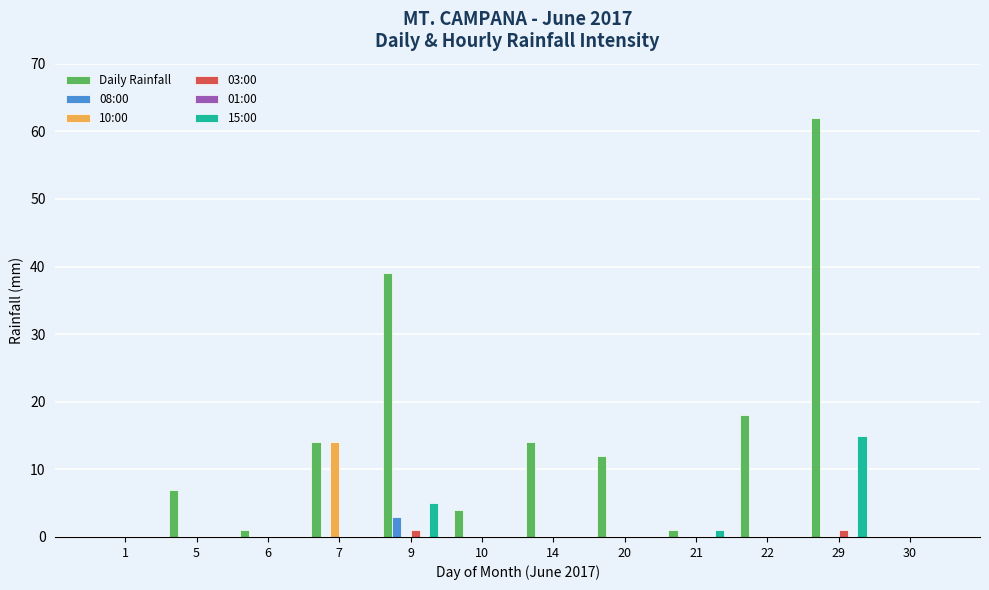

Which series has the largest total across all categories?

Daily Rainfall